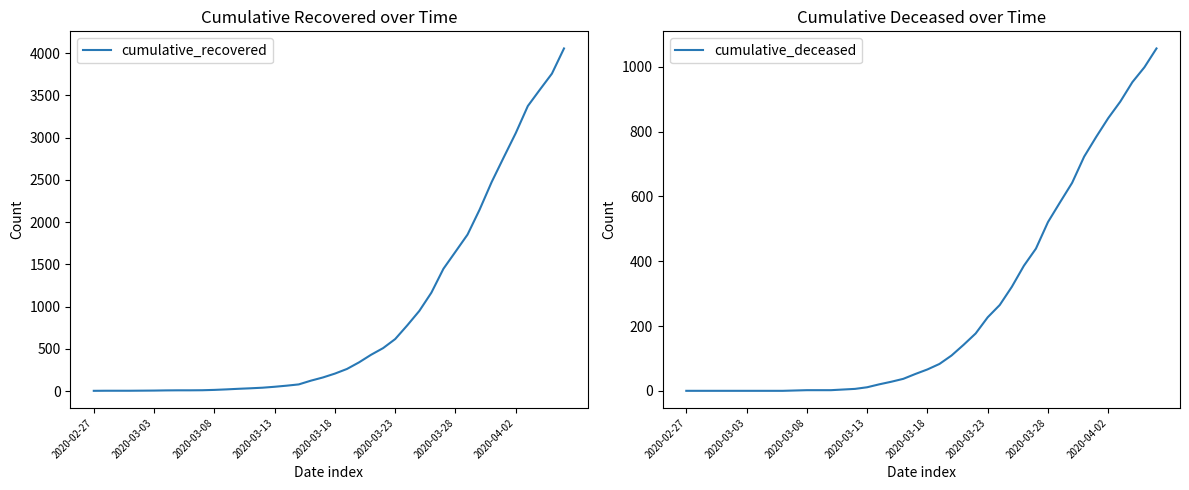

Which series has the largest total across all categories?

cumulative_recovered